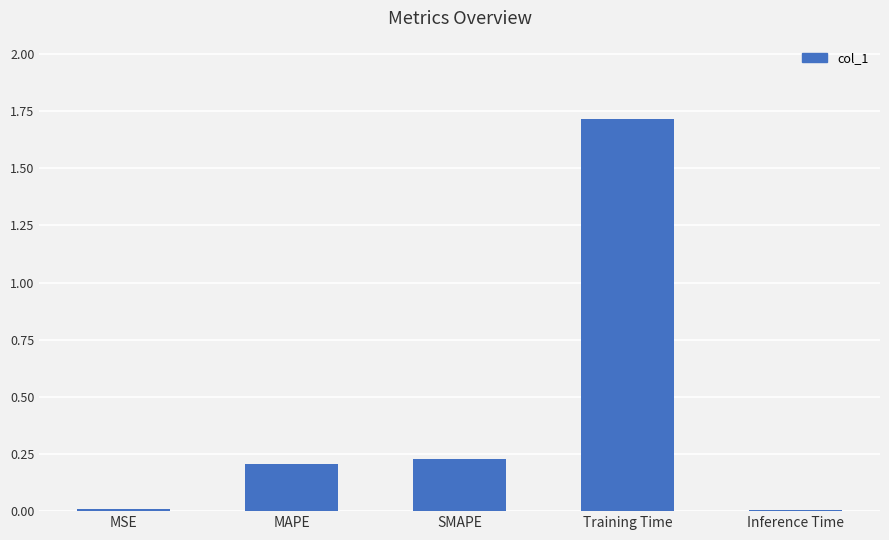

Which has a higher value, Training Time or Inference Time?

Training Time